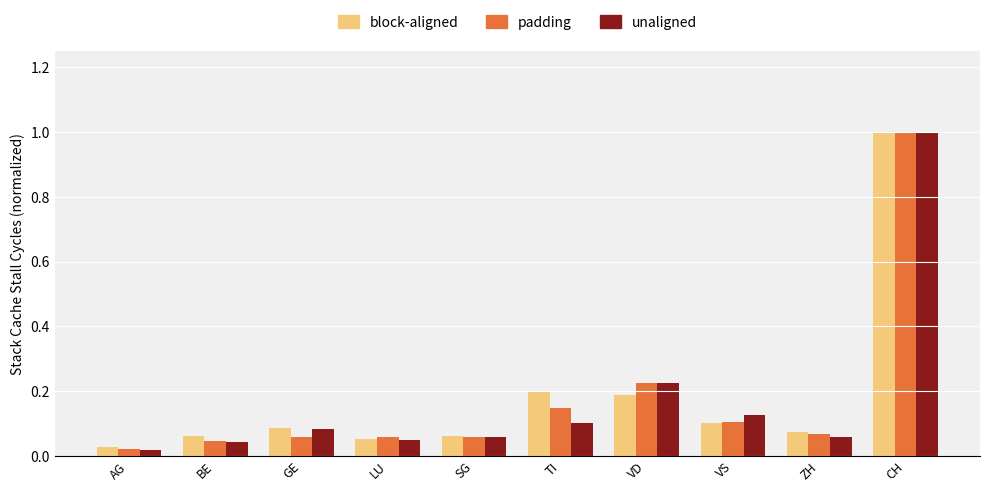

How many bars are there in each group?

3